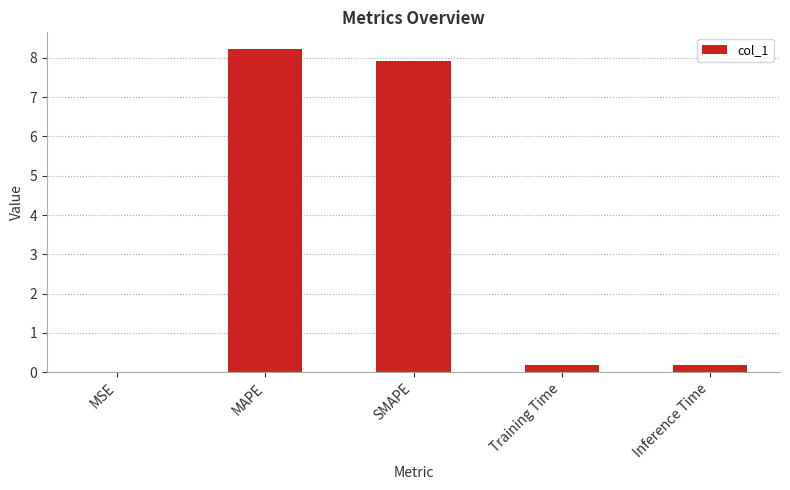

At which category does the chart reach its peak across all series?

MAPE